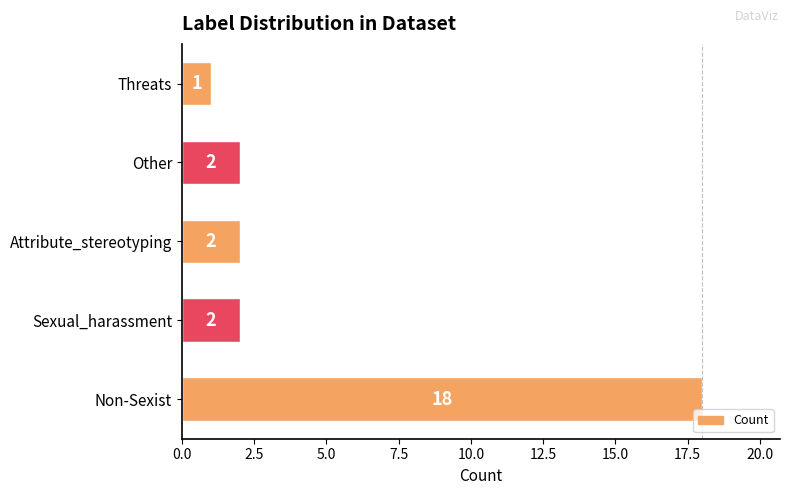

Reading bottom to top, what are all the values shown in this chart?

18	2	2	2	1